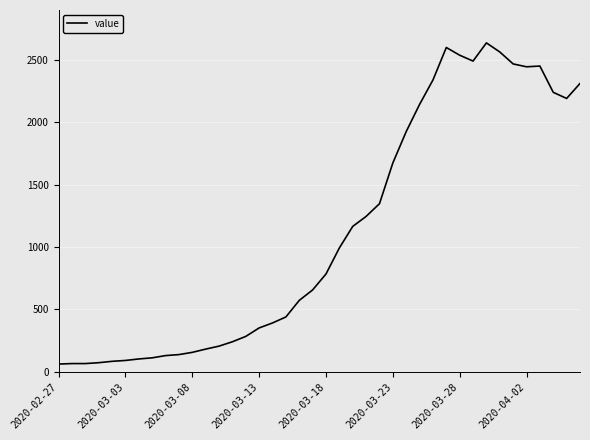

What is the maximum value shown in the chart?

2639